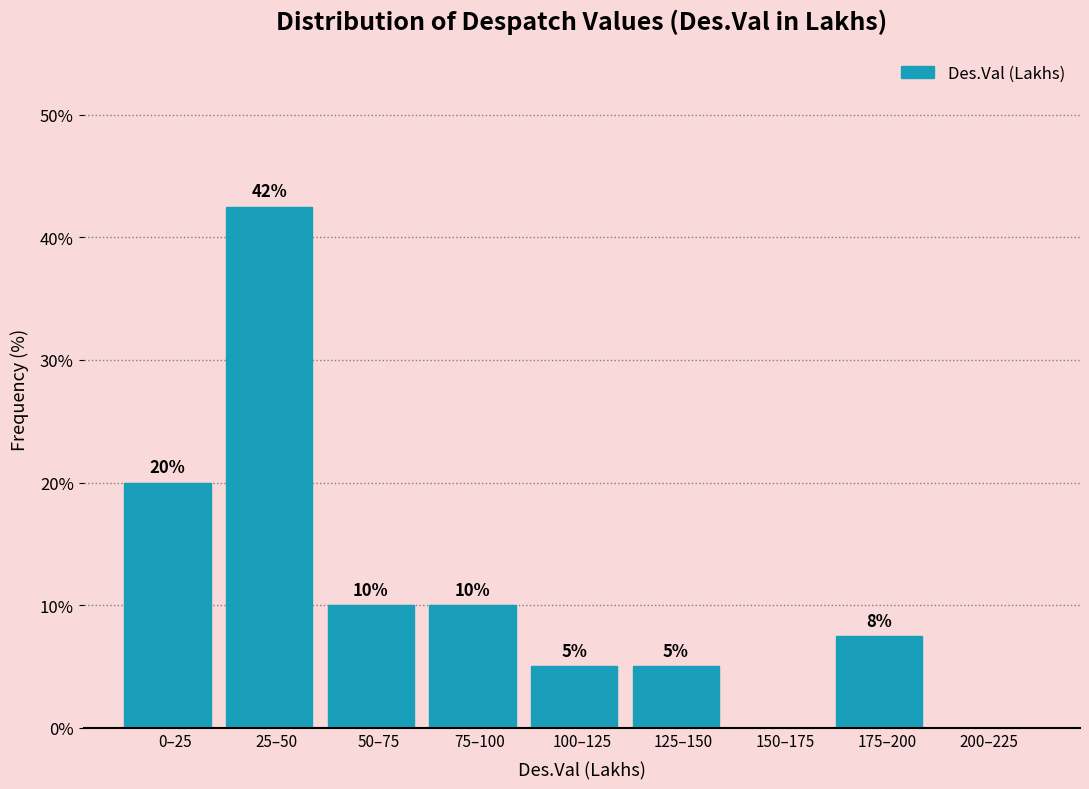

Is it true that the value at 200–225 is 0.0?

True